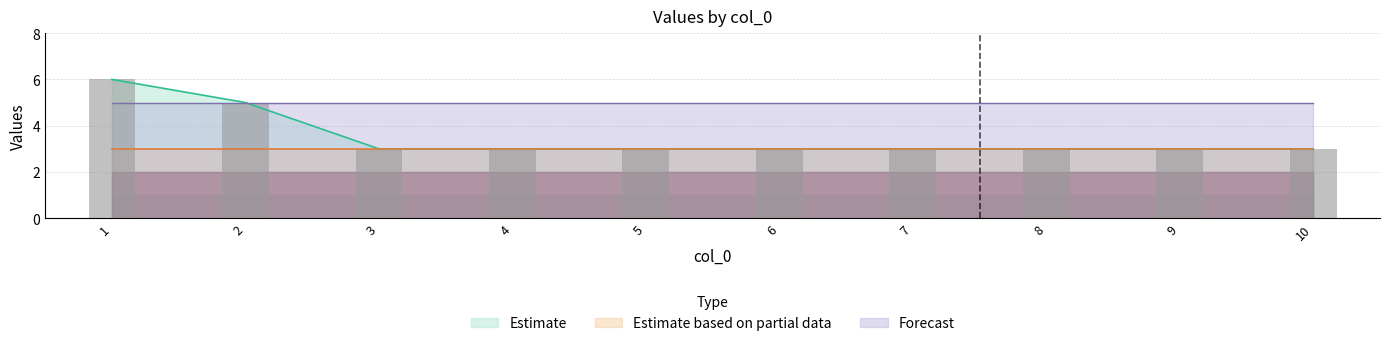

True or false: Estimate has a value of 3 at 6.

True